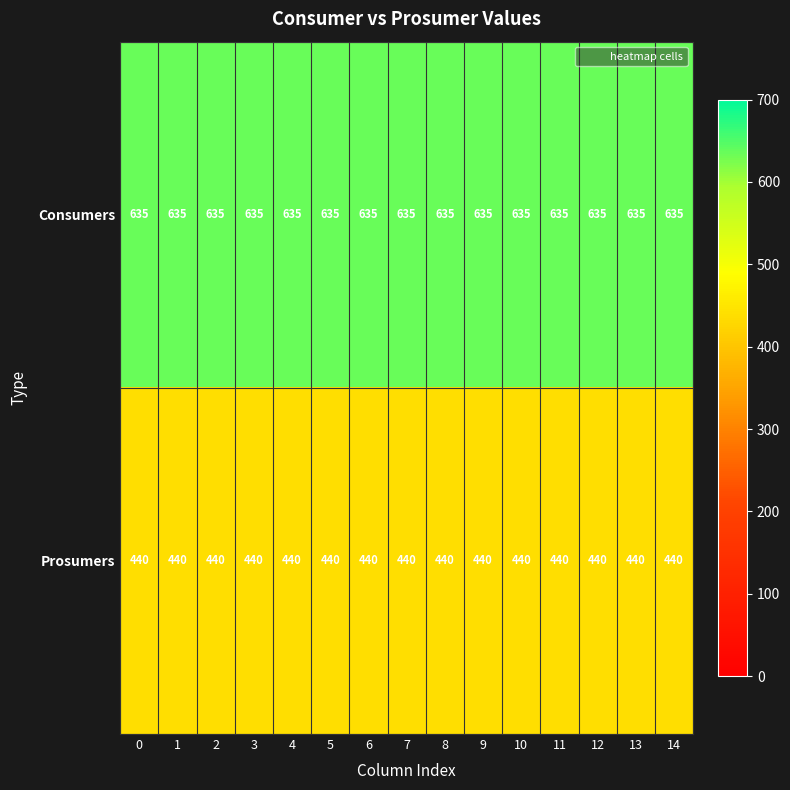

Which series has the largest total across all categories?

Consumers